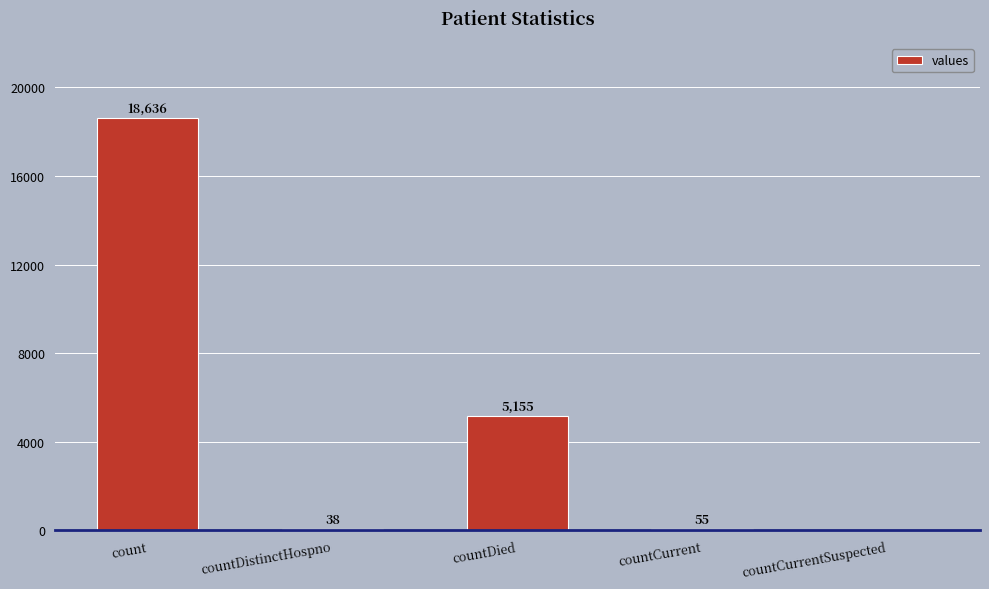

Which label corresponds to the largest value in the chart?

count